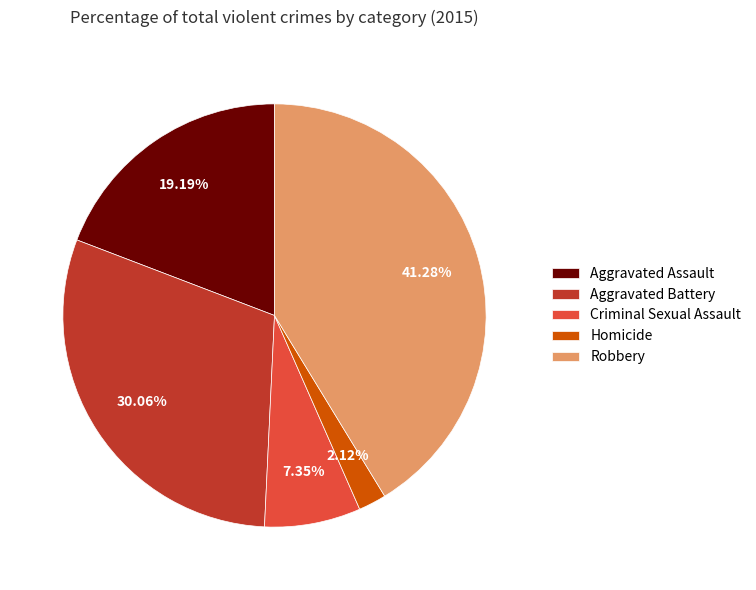

What is the total percentage of Aggravated Assault and Criminal Sexual Assault?

26.5%